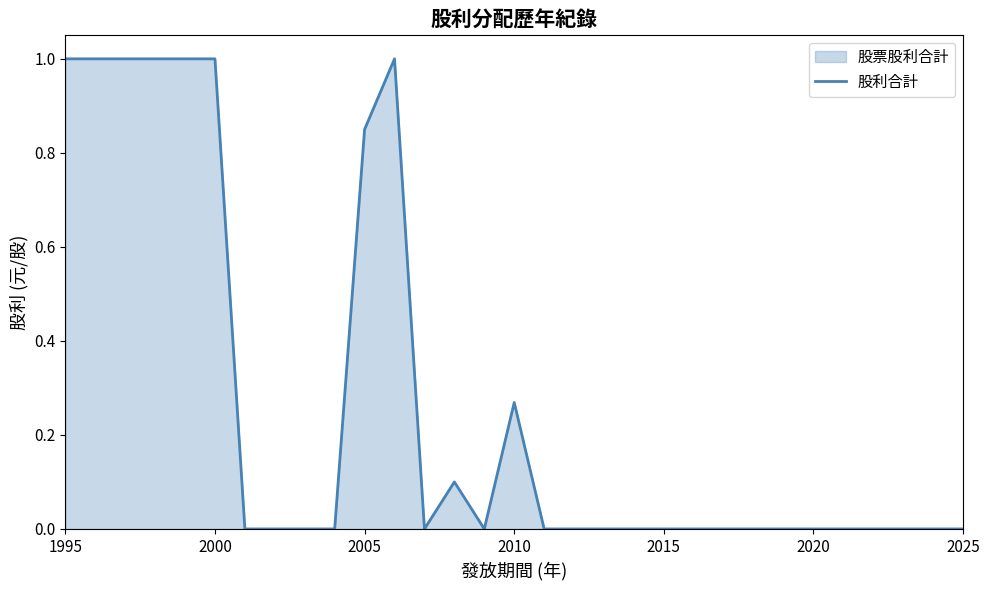

Does the chart have visible grid lines?

No